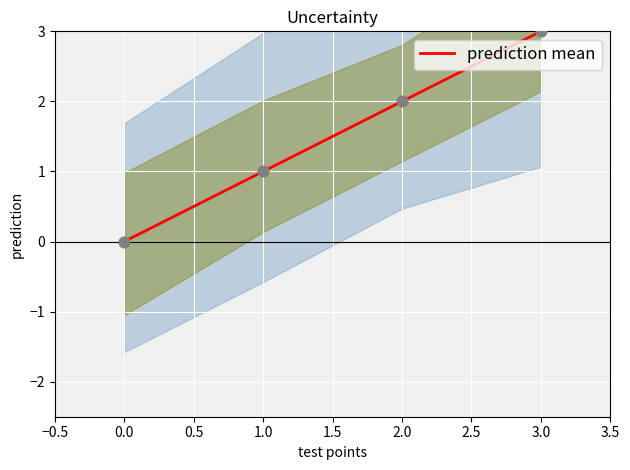

Is it true that prediction mean equals 3 at 3.0?

True